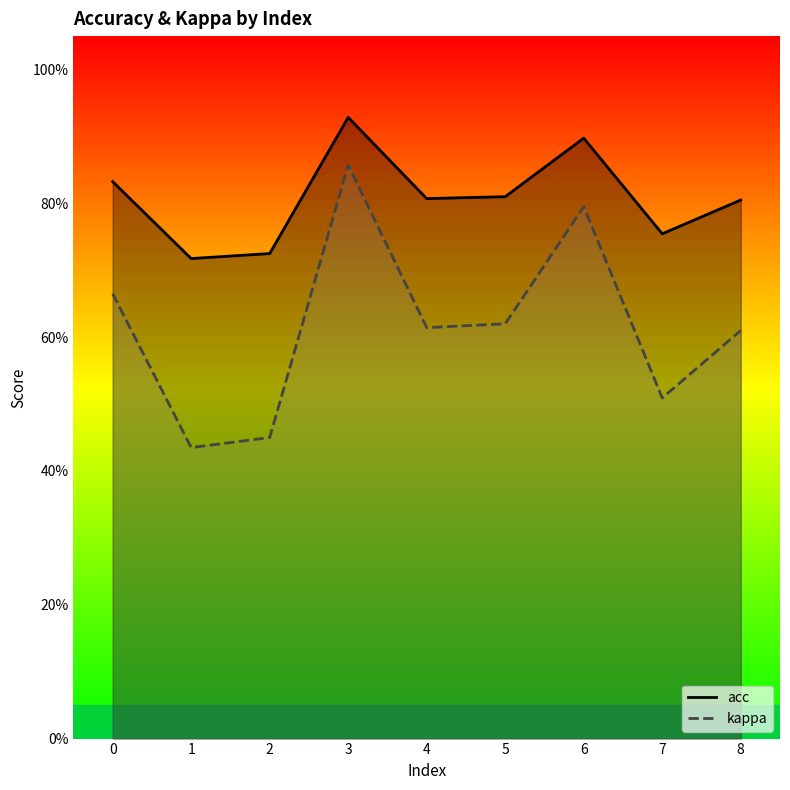

Is it true that acc equals 0.7 at 2?

True